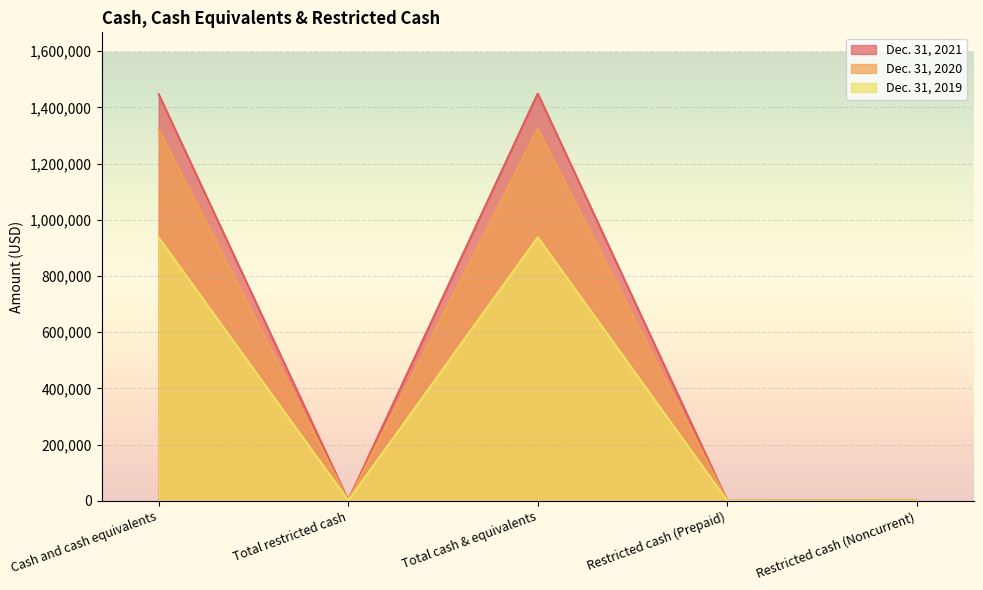

What is the difference between the maximum and minimum values in the Dec. 31, 2021 series?

1448852